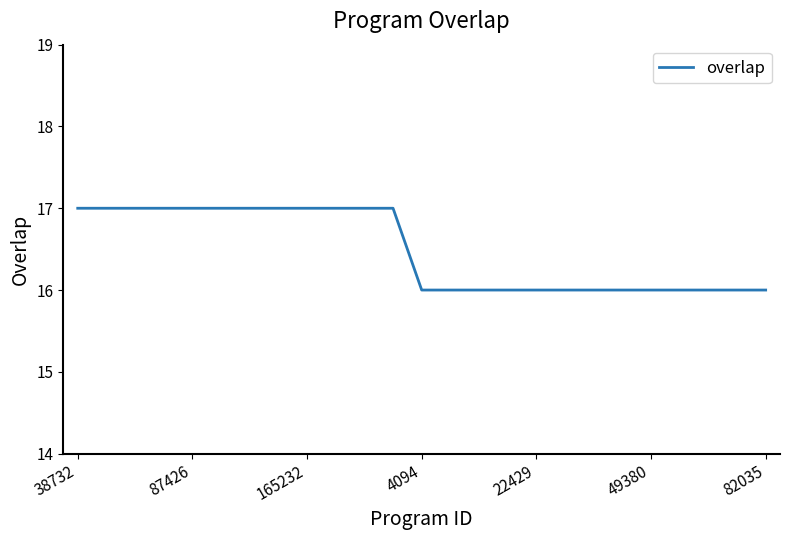

Reading left to right, what are all the values shown in this chart?

17	17	17	17	17	17	17	17	17	17	17	17	16	16	16	16	16	16	16	16	16	16	16	16	16